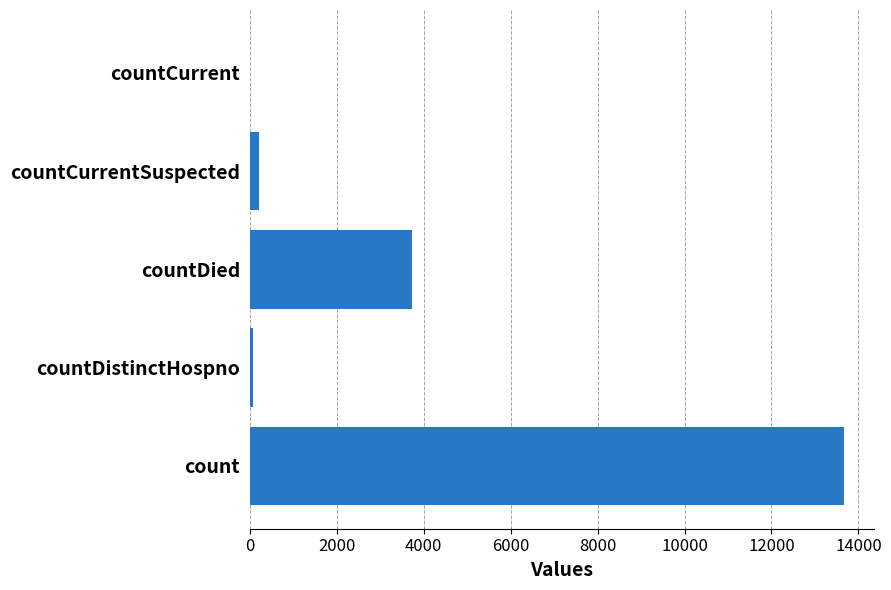

What is the change in value from count to countDied?

-9926